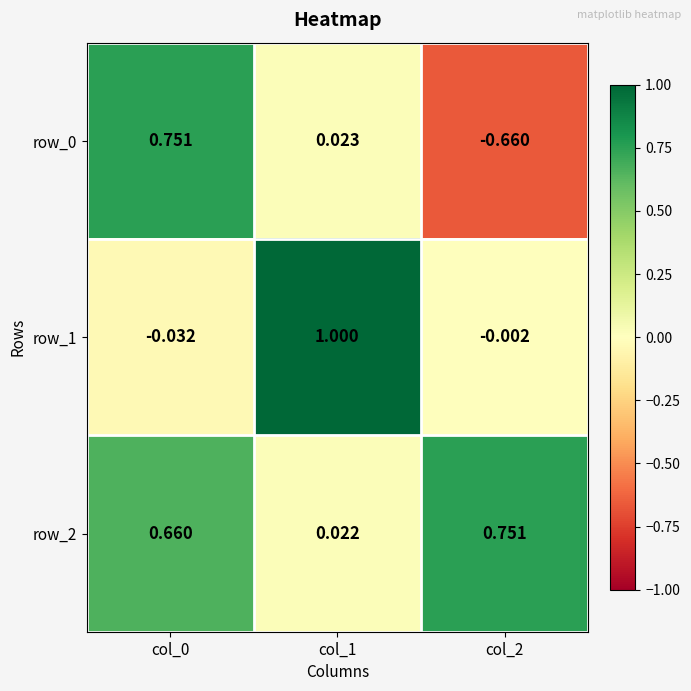

What is the difference between the row_2 values at col_1 and col_0?

0.6